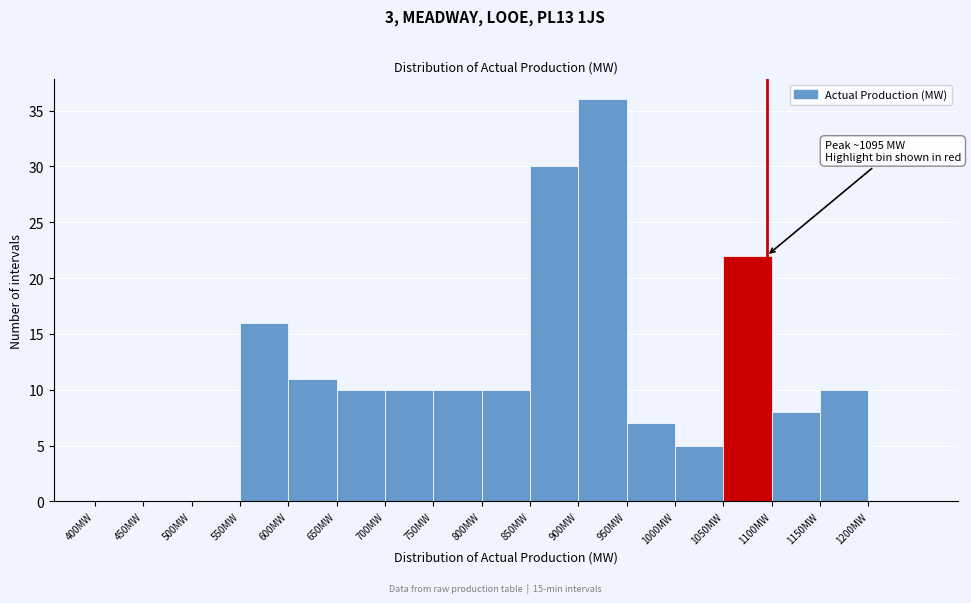

Which range on the x-axis has the tallest bar?

900 to 950